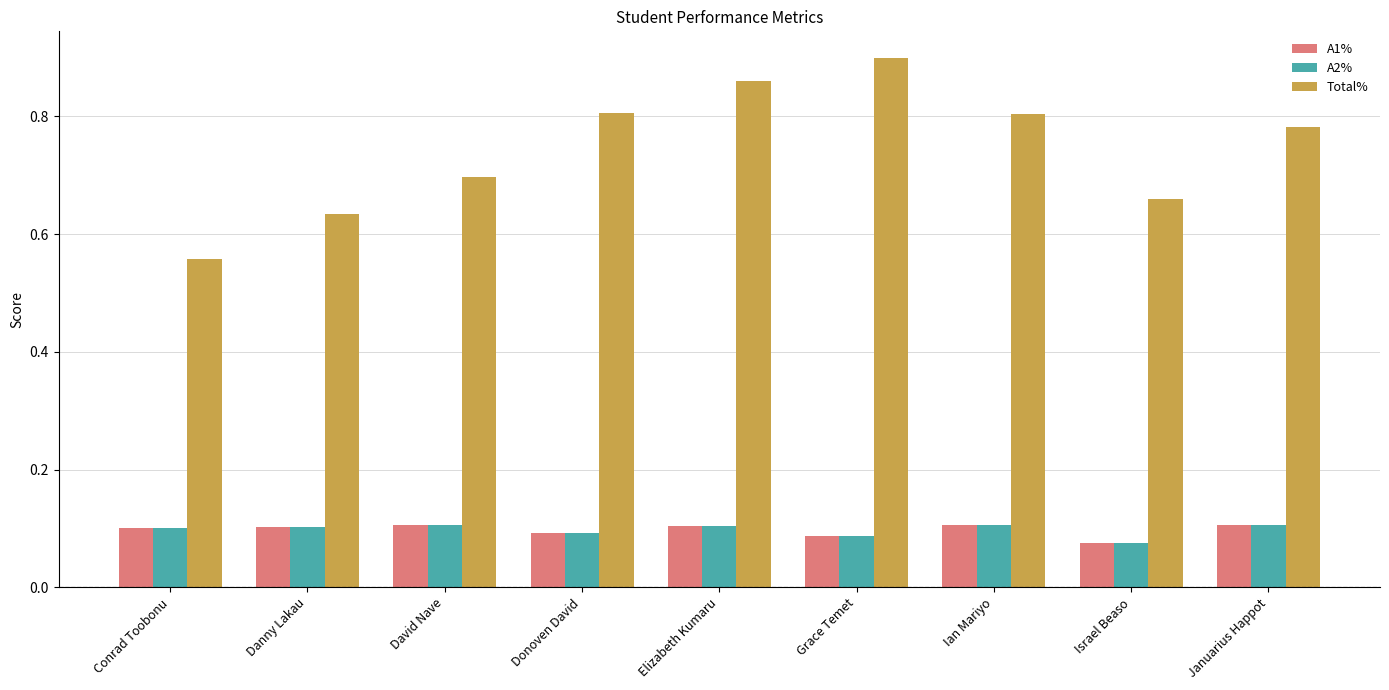

Is the value of Total% at Januarius Happot greater than the value of A2% at Danny Lakau?

Yes